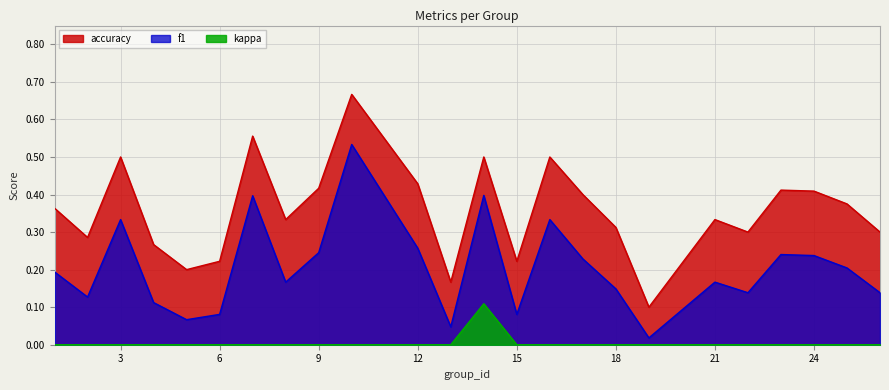

What is the difference between the highest and lowest values at 7?

0.6